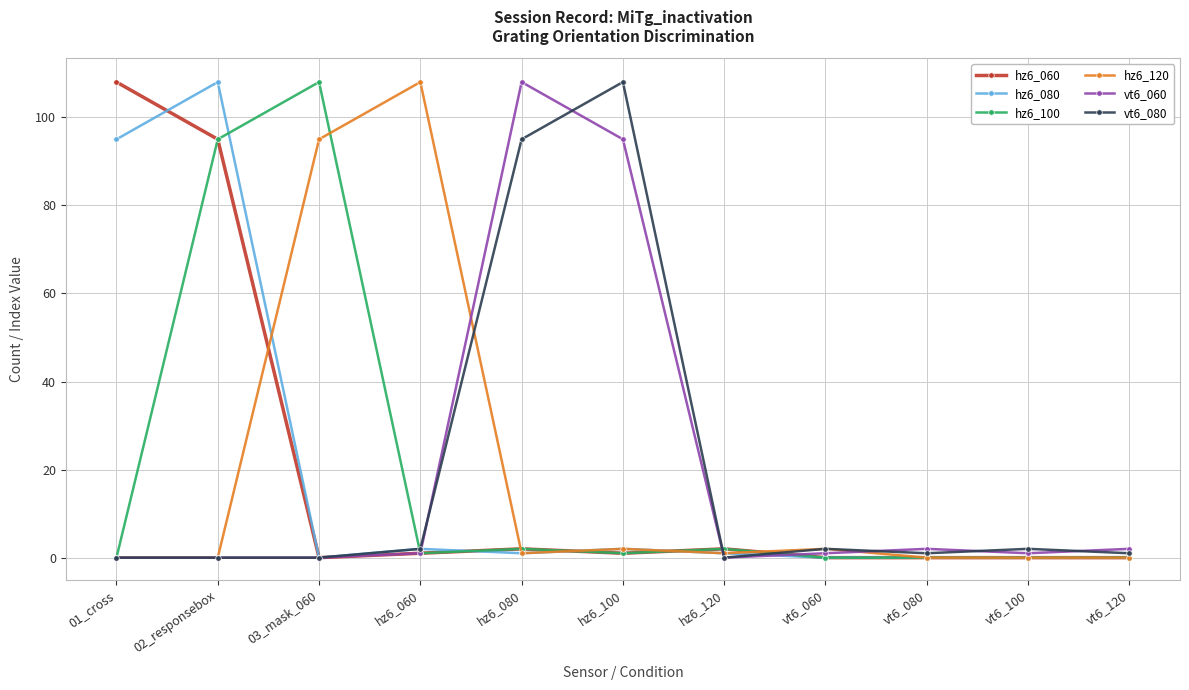

Reading left to right, transcribe all the data shown in this chart.

hz6_060: 108	95	0	1	2	1	2	0	0	0	0
hz6_080: 95	108	0	2	1	2	1	0	0	0	0
hz6_100: 0	95	108	1	2	1	2	0	0	0	0
hz6_120: 0	0	95	108	1	2	1	2	0	0	0
vt6_060: 0	0	0	1	108	95	0	1	2	1	2
vt6_080: 0	0	0	2	95	108	0	2	1	2	1